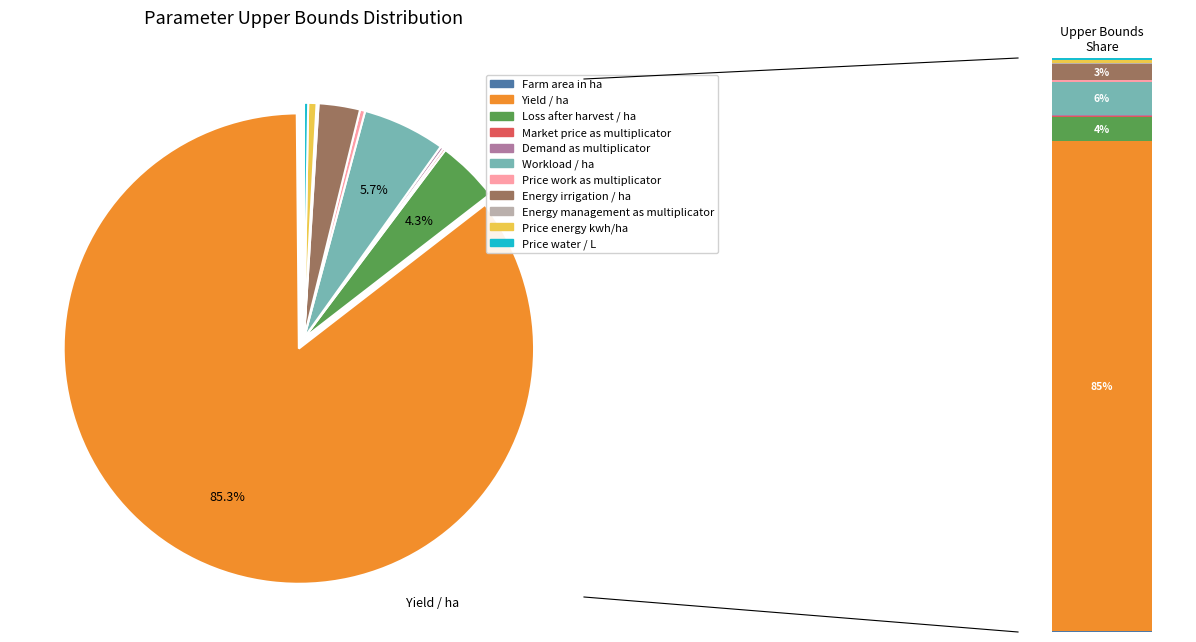

To the nearest percent, what percentage of the pie is Workload / ha?

6%